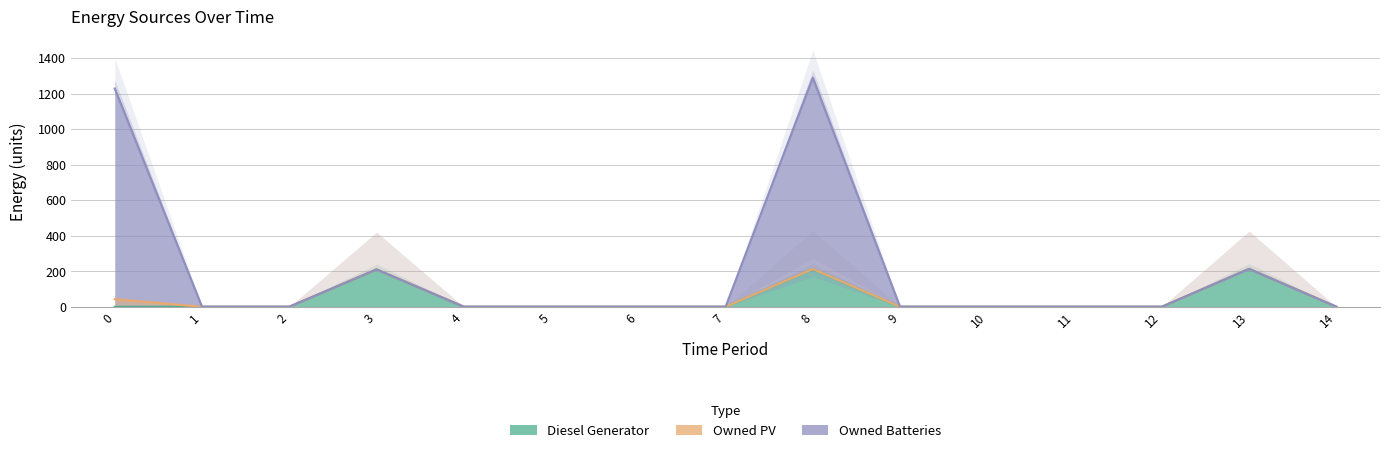

Reading left to right, extract all data points from this chart.

Diesel Generator: 0=0	1=0	2=0	3=210	4=0	5=0	6=0	7=0	8=213	9=0	10=0	11=0	12=0	13=213	14=0
Owned PV: 0=43	1=0	2=0	3=210	4=0	5=0	6=0	7=0	8=213	9=0	10=0	11=0	12=0	13=213	14=0
Owned Batteries: 0=1228	1=0	2=0	3=210	4=0	5=0	6=0	7=0	8=1289	9=0	10=0	11=0	12=0	13=213	14=0